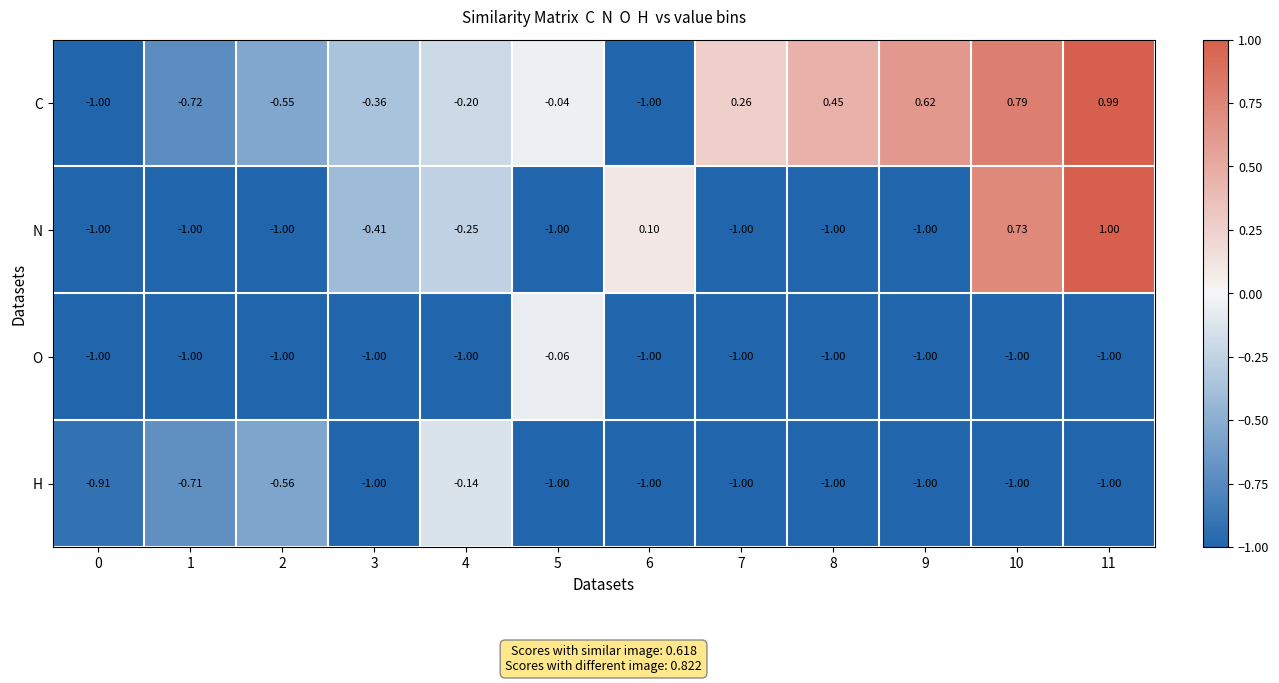

What is the spread (max minus min) of values at 5?

1.0